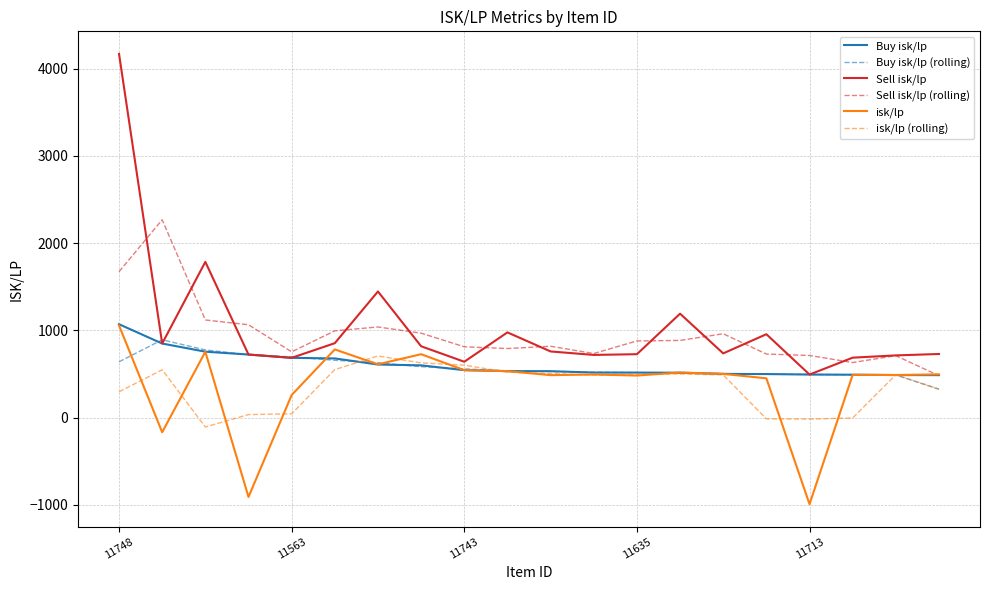

What is the smallest value displayed?

-990.8